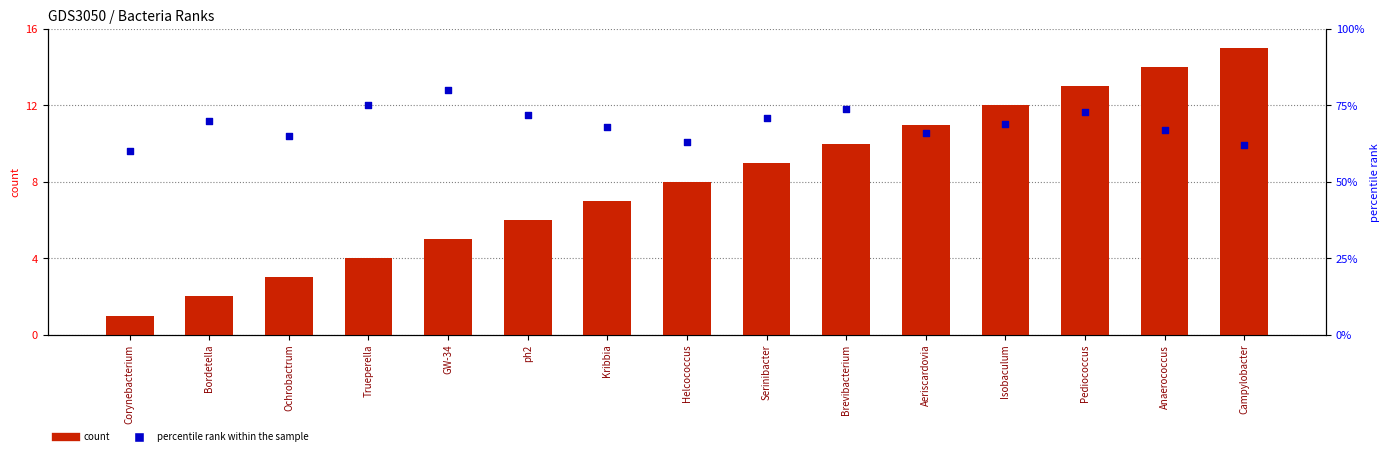

What are all the series names shown in the legend?

count, percentile rank within the sample